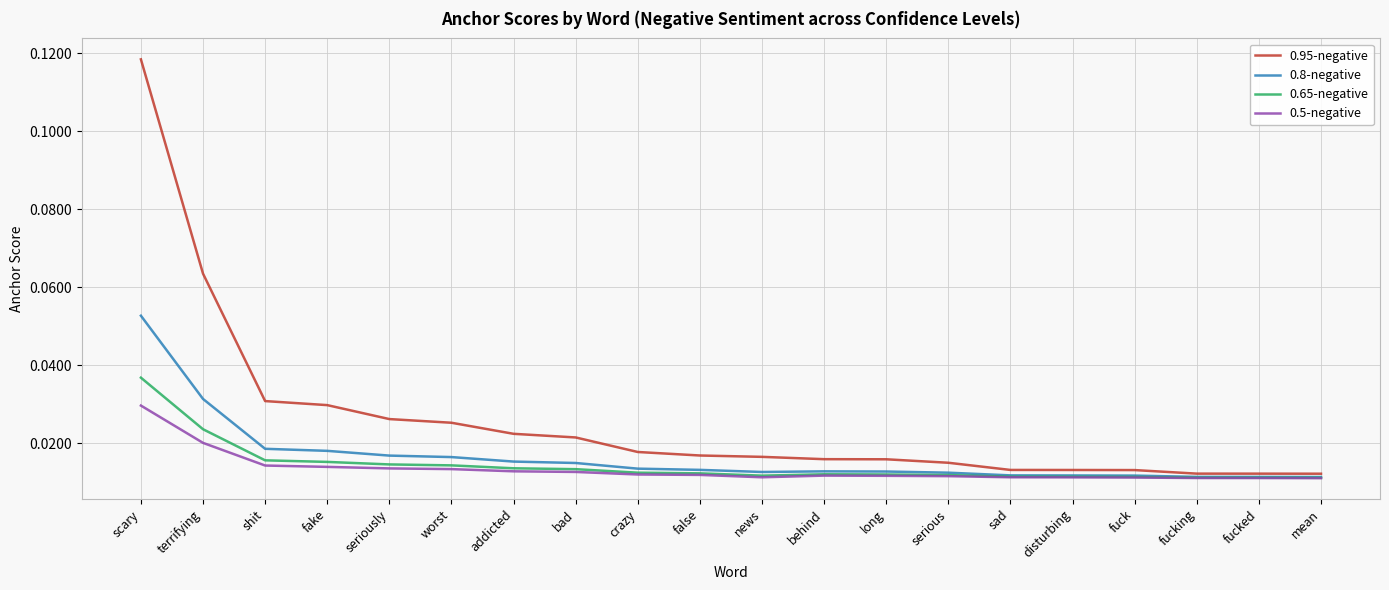

Which series has the largest total across all categories?

0.95-negative